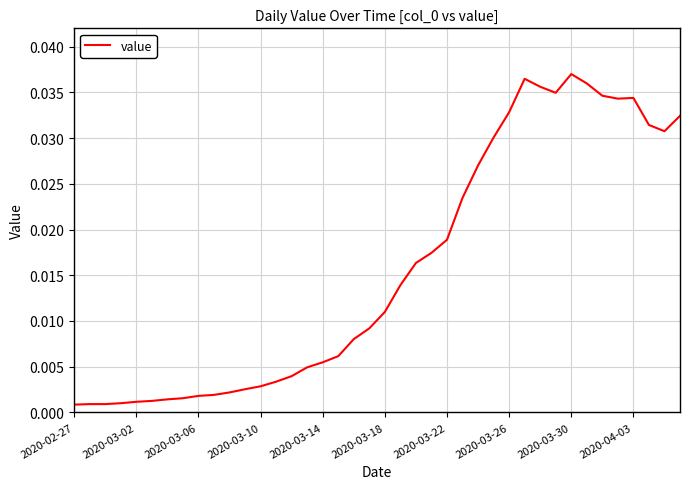

Does the chart have visible grid lines?

Yes